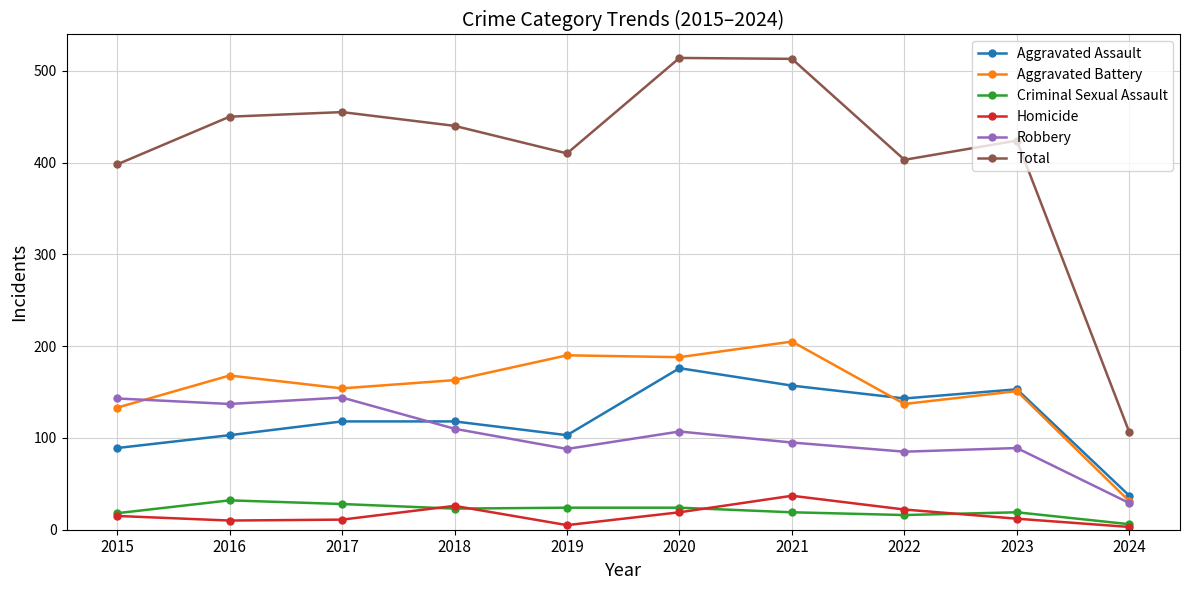

Between which two adjacent categories do Robbery and Aggravated Battery first intersect?

2015 and 2016